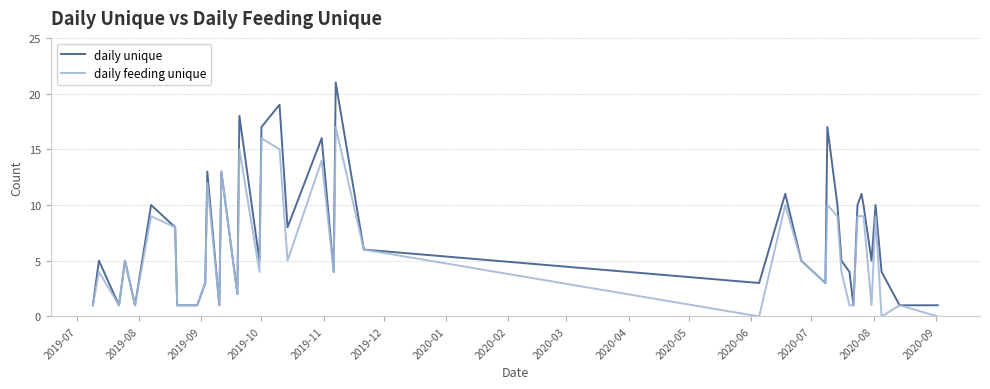

What is the maximum value for daily unique?

21